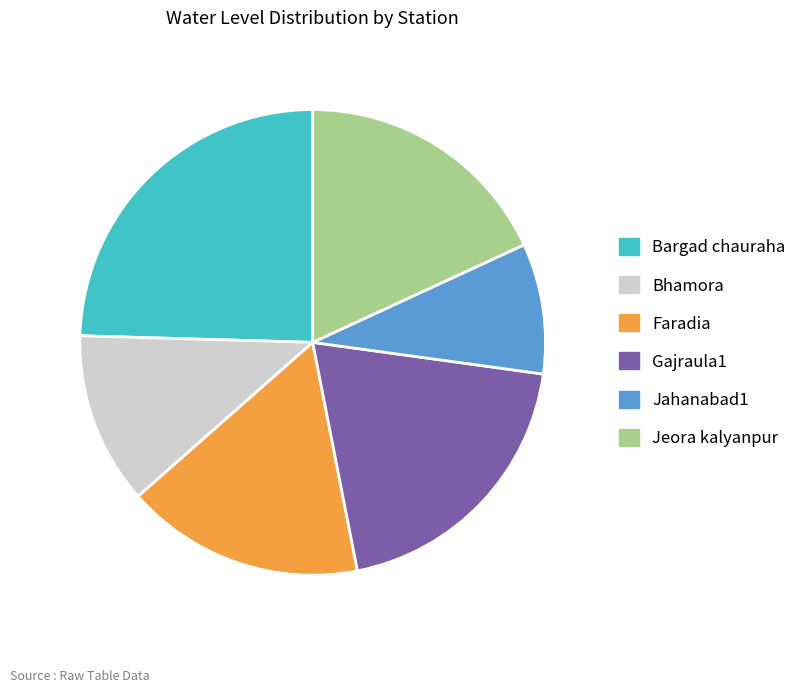

Is there a majority slice in this chart?

No